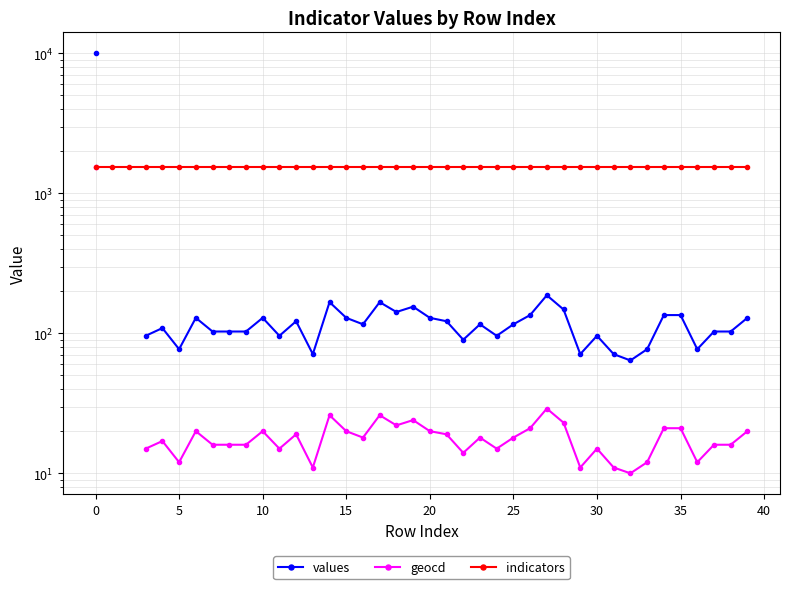

The indicators series shows 2513.6 at 16. True or false?

False